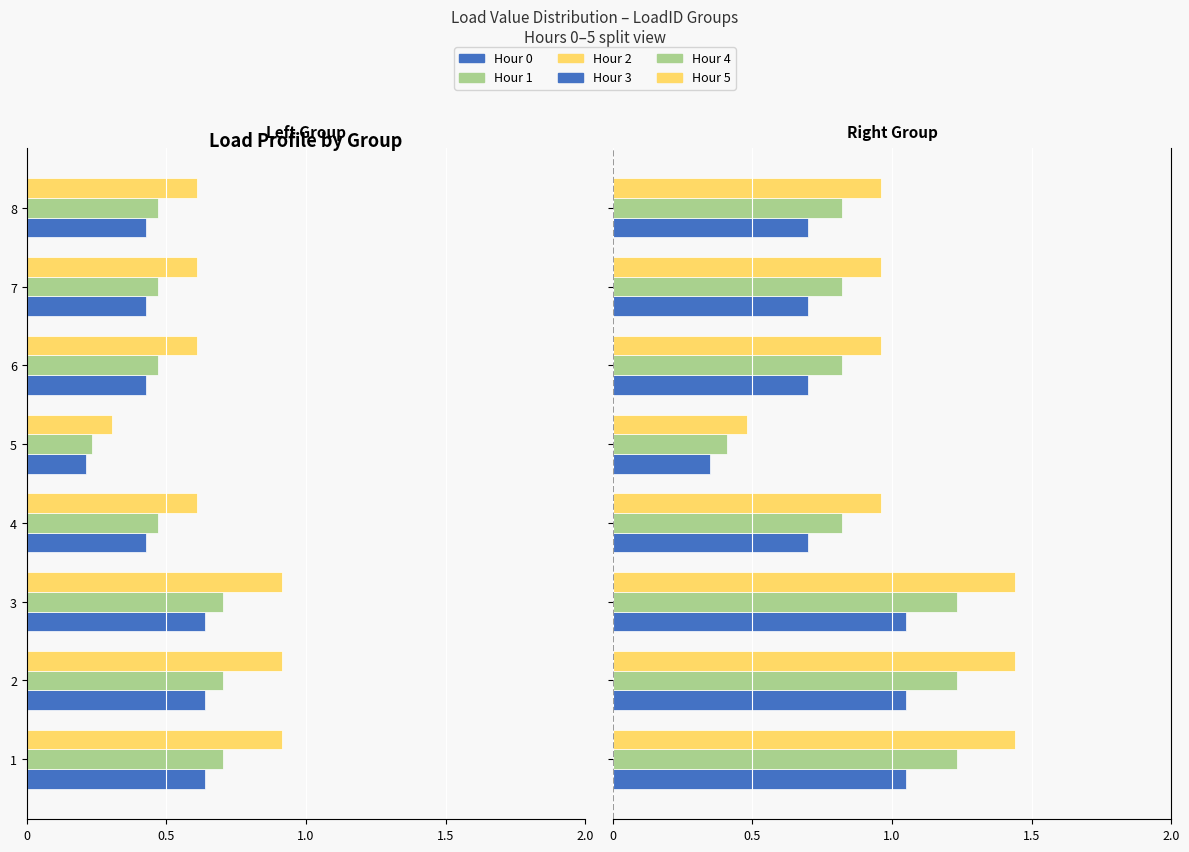

What is the difference between the maximum and minimum values in the Hour 0 series?

0.4